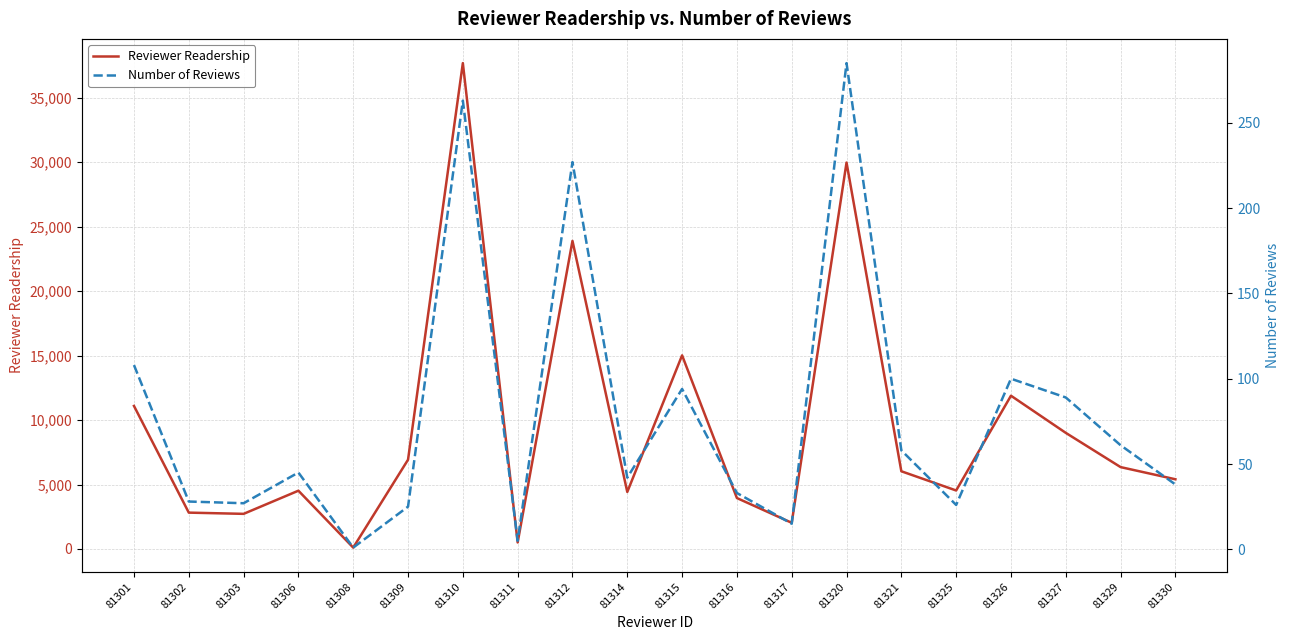

How many values in the Reviewer Readership series are below 6028?

10